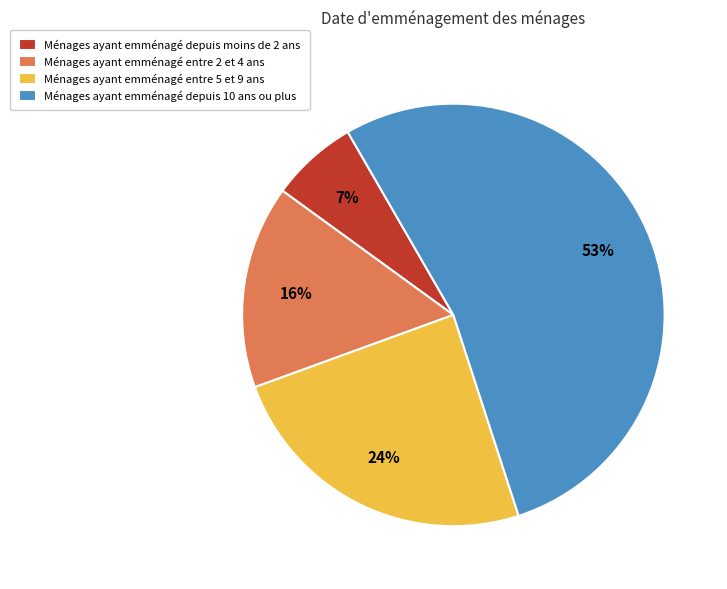

Which has a higher value, Ménages ayant emménagé entre 2 et 4 ans or Ménages ayant emménagé entre 5 et 9 ans?

Ménages ayant emménagé entre 5 et 9 ans